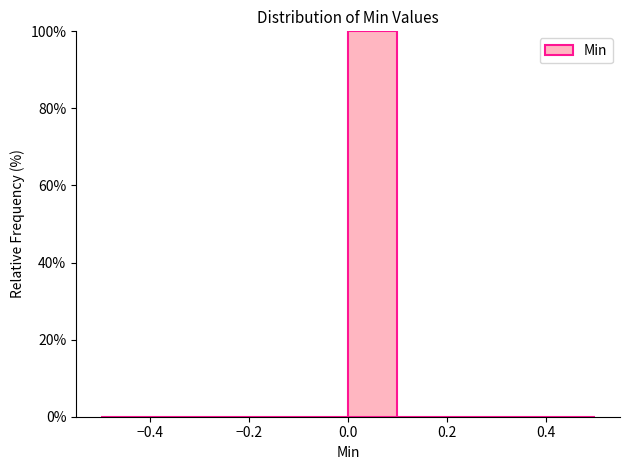

What is the height of the bar covering 0.0 to 0.1 on the x-axis? The values are not printed on the chart, so give them approximately, as read against the axis.

100